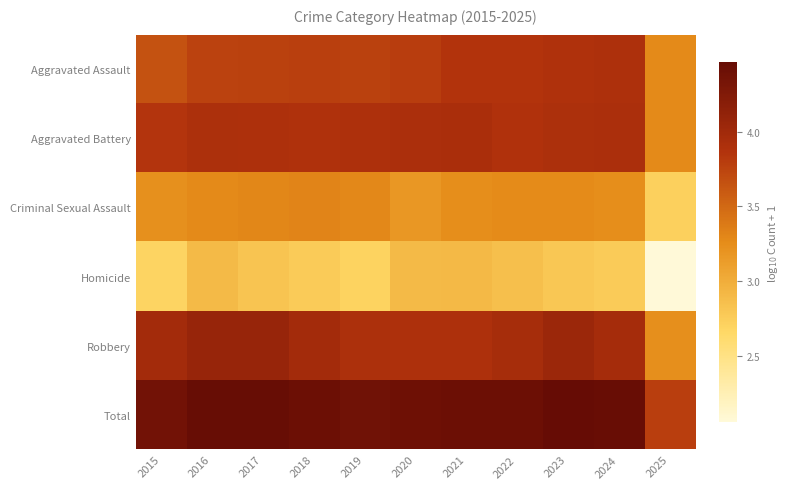

What is the maximum value shown in the chart?

4.5